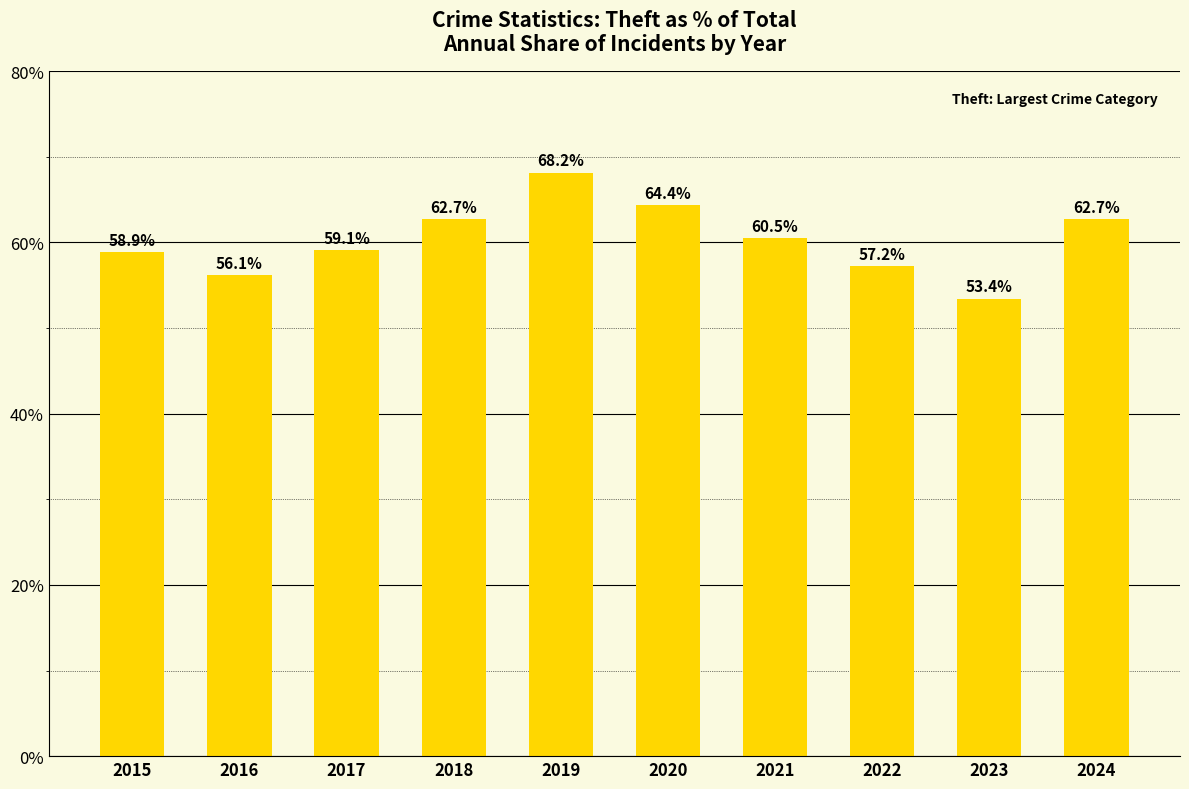

Does the chart contain any negative values?

No